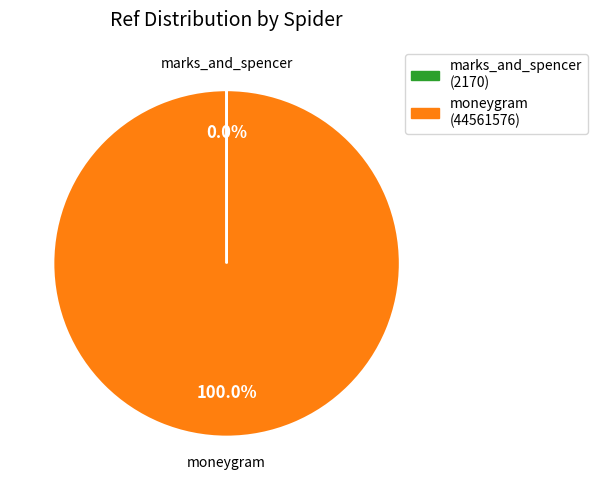

What is the largest slice in the pie chart?

moneygram